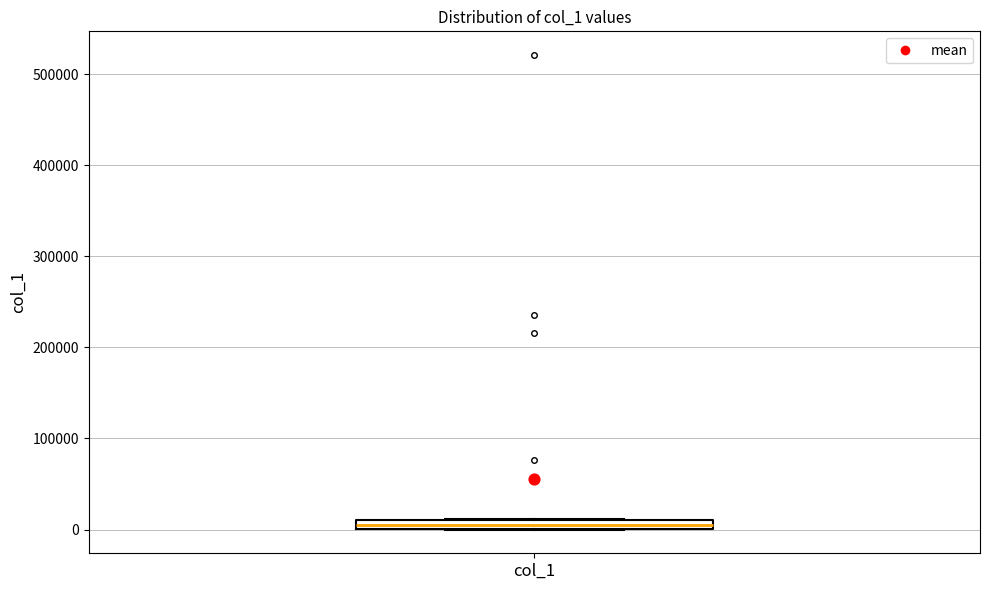

Where is the upper edge of the box for col_1 on the y-axis? The values are not printed on the chart, so give them approximately, as read against the axis.

10000